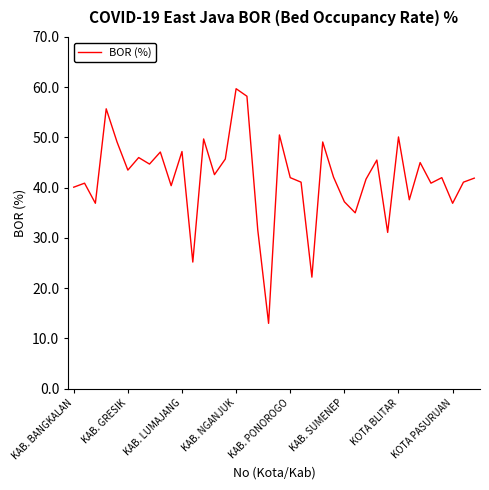

What is the smallest value displayed?

13.0